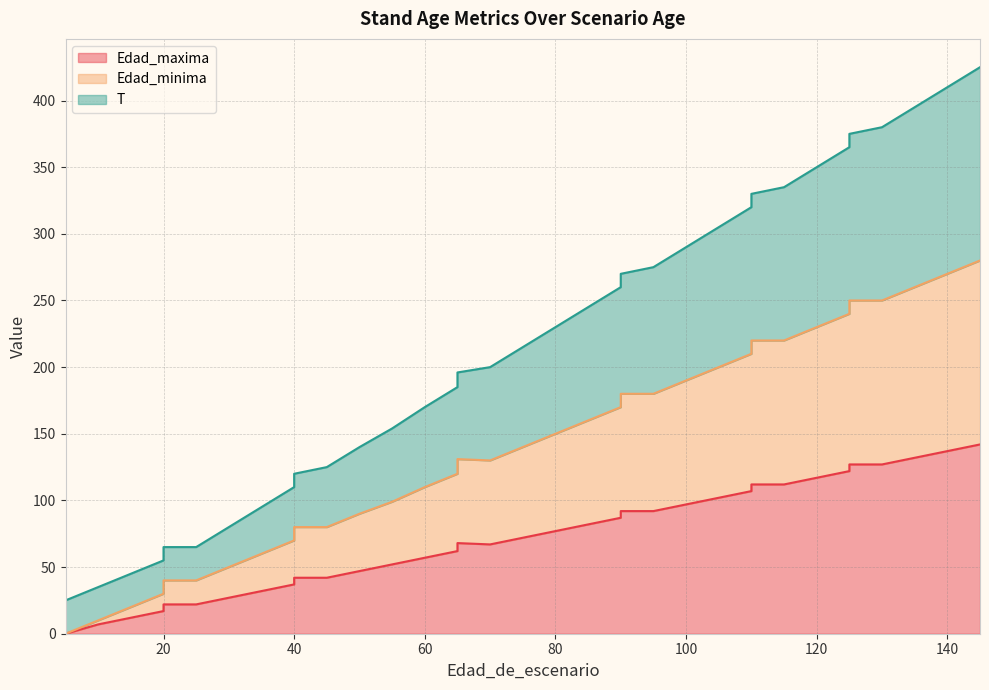

Which series changed the most between 40 and 45?

T